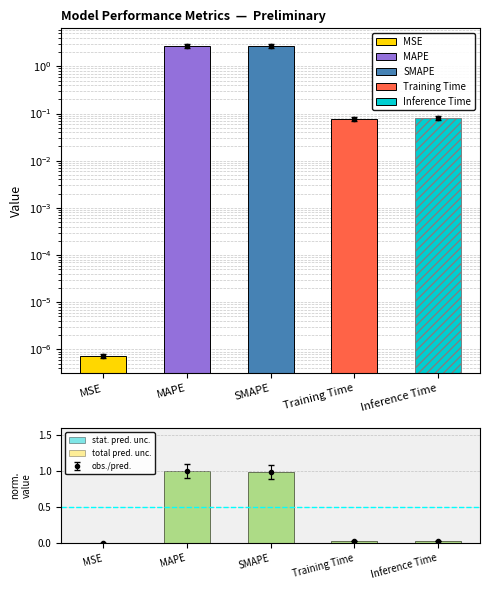

What position from the left is MAPE?

2